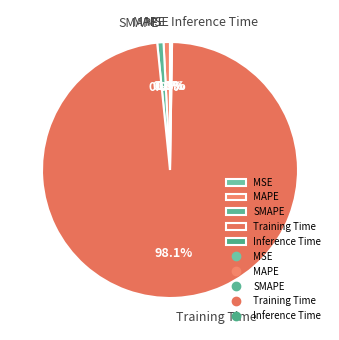

Which slice is the largest?

Training Time